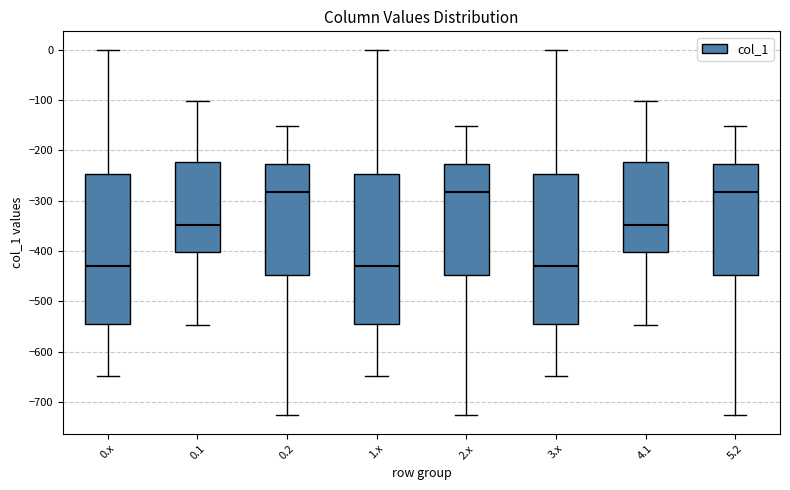

Reading left to right, transcribe this box plot: for each box, give where its median line is, the range the box spans, and where its two whiskers end, as read against the y-axis. The values are not printed on the chart, so give them approximately, as read against the axis.

0.x: median -430, box -540 to -250, whiskers -650 to 0
0.1: median -350, box -400 to -220, whiskers -550 to -100
0.2: median -280, box -450 to -230, whiskers -730 to -150
1.x: median -430, box -540 to -250, whiskers -650 to 0
2.x: median -280, box -450 to -230, whiskers -730 to -150
3.x: median -430, box -540 to -250, whiskers -650 to 0
4.1: median -350, box -400 to -220, whiskers -550 to -100
5.2: median -280, box -450 to -230, whiskers -730 to -150